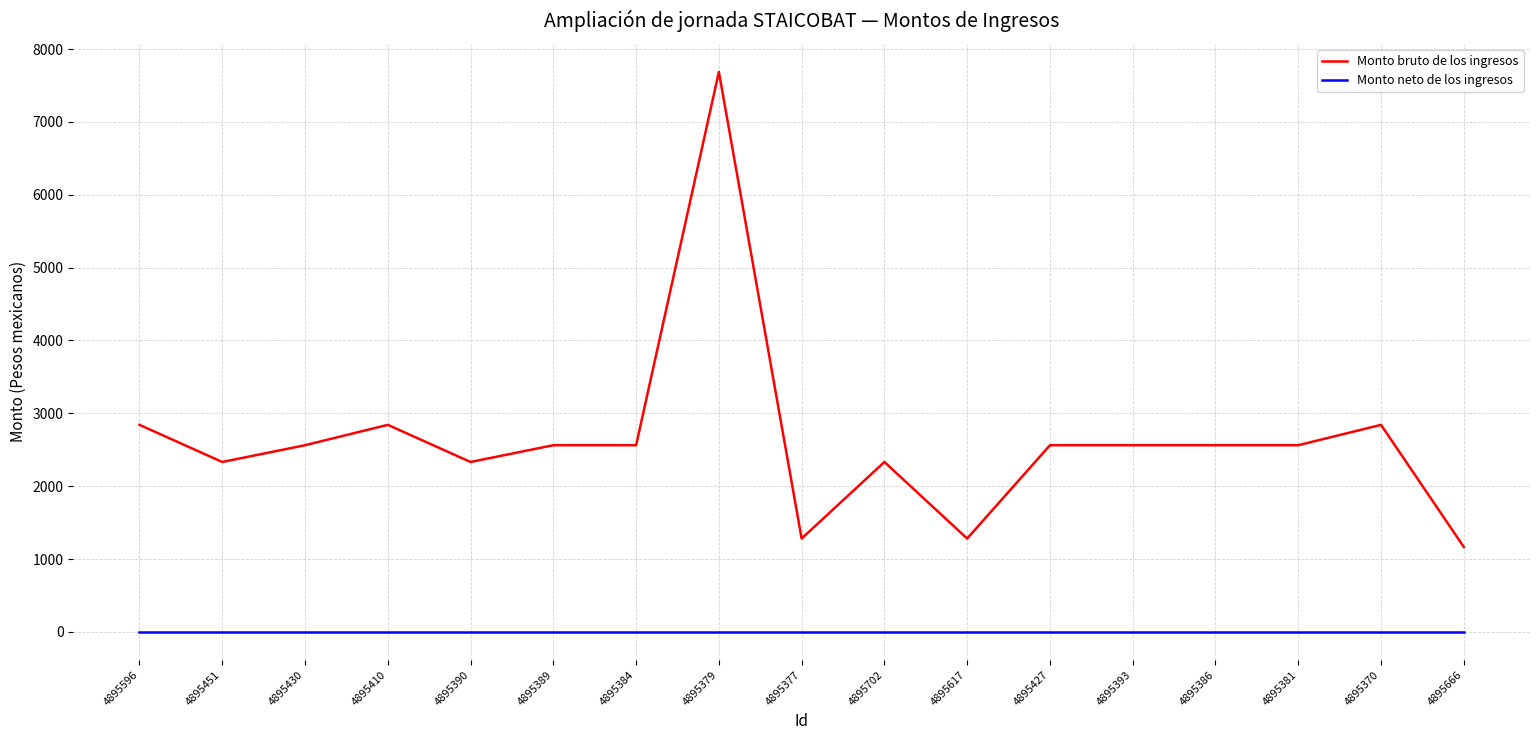

Reading left to right, extract all data points from this chart.

Monto bruto de los ingresos: 4895596=2841.9	4895451=2332.2	4895430=2562.2	4895410=2841.9	4895390=2332.2	4895389=2562.2	4895384=2562.2	4895379=7686.7	4895377=1281.1	4895702=2332.2	4895617=1281.1	4895427=2562.2	4895393=2562.2	4895386=2562.2	4895381=2562.2	4895370=2841.9	4895666=1166.1
Monto neto de los ingresos: 4895596=0.0	4895451=0.0	4895430=0.0	4895410=0.0	4895390=0.0	4895389=0.0	4895384=0.0	4895379=0.0	4895377=0.0	4895702=0.0	4895617=0.0	4895427=0.0	4895393=0.0	4895386=0.0	4895381=0.0	4895370=0.0	4895666=0.0